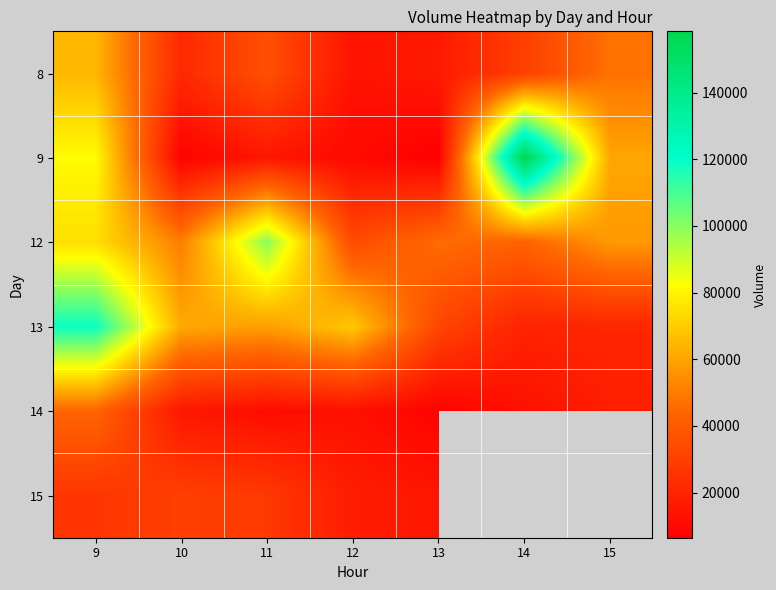

How many values in the 8 series are below 30210?

3